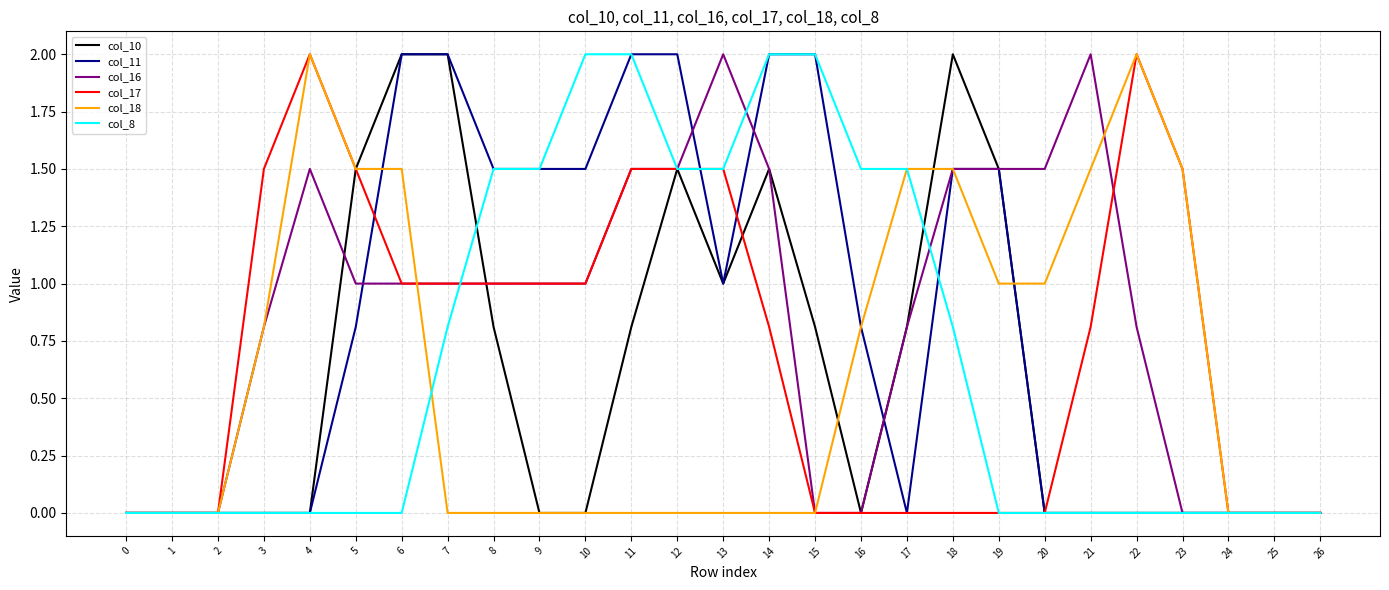

What is the difference between the maximum and minimum values in the col_16 series?

2.0